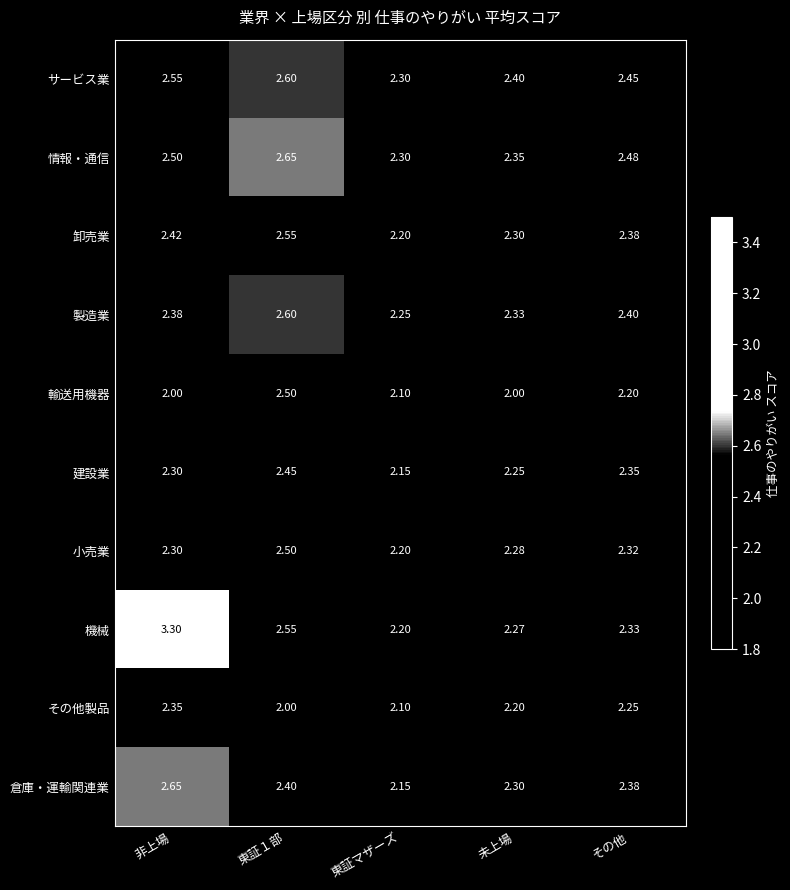

Where is 製造業 nearest to the value 2?

東証マザーズ